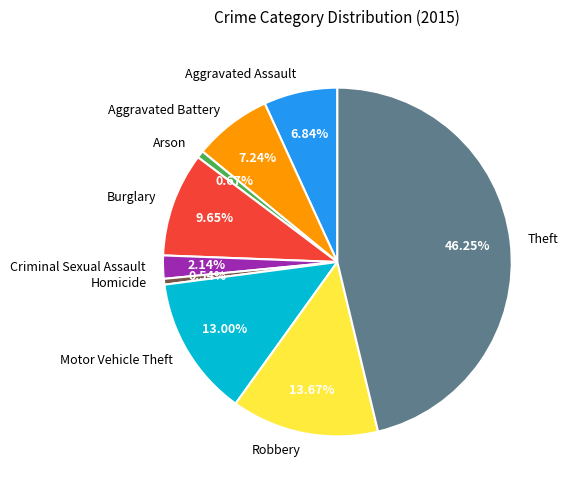

What percentage do Arson and Criminal Sexual Assault together represent?

2.8%